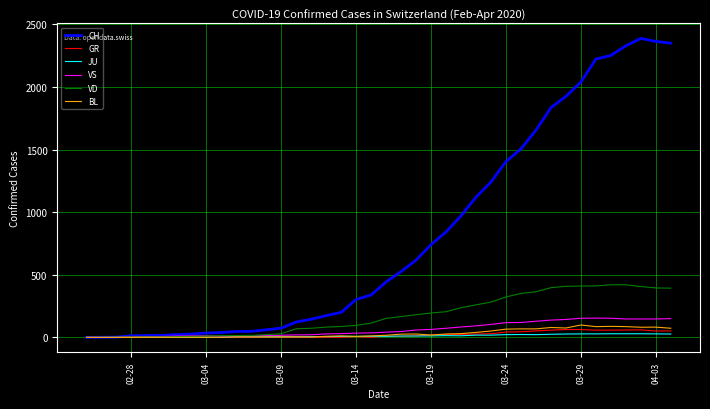

Which series has the largest range (max minus min)?

CH